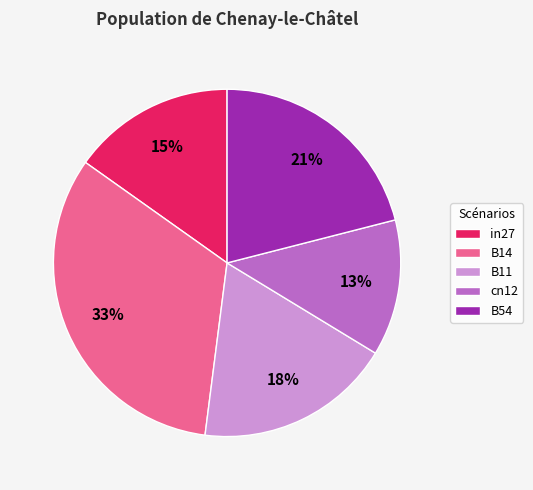

How many slices are in this pie chart?

5